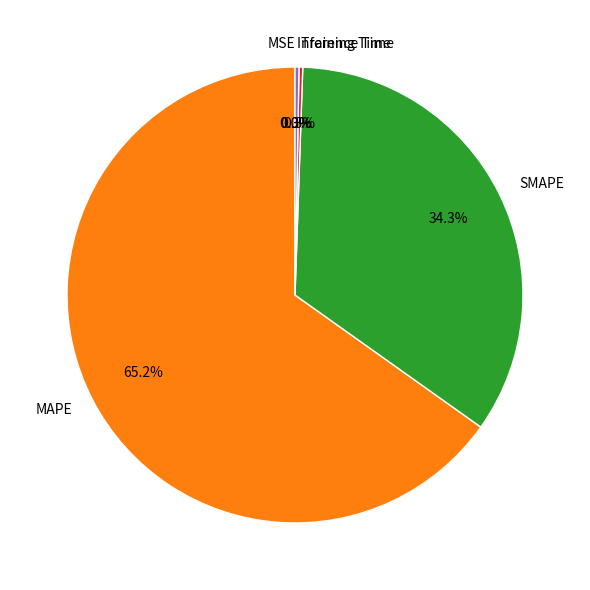

To the nearest percent, what is the average slice percentage?

20%